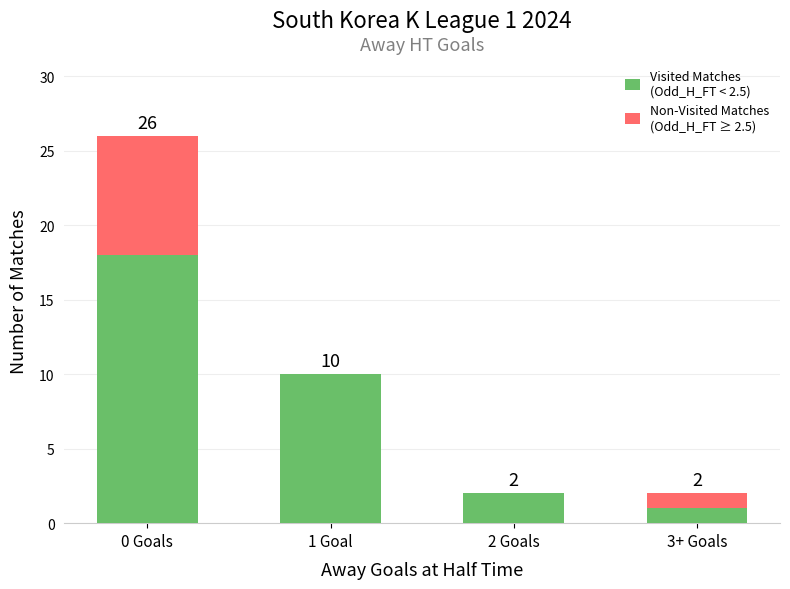

At which category is the sum across all series the highest?

0 Goals